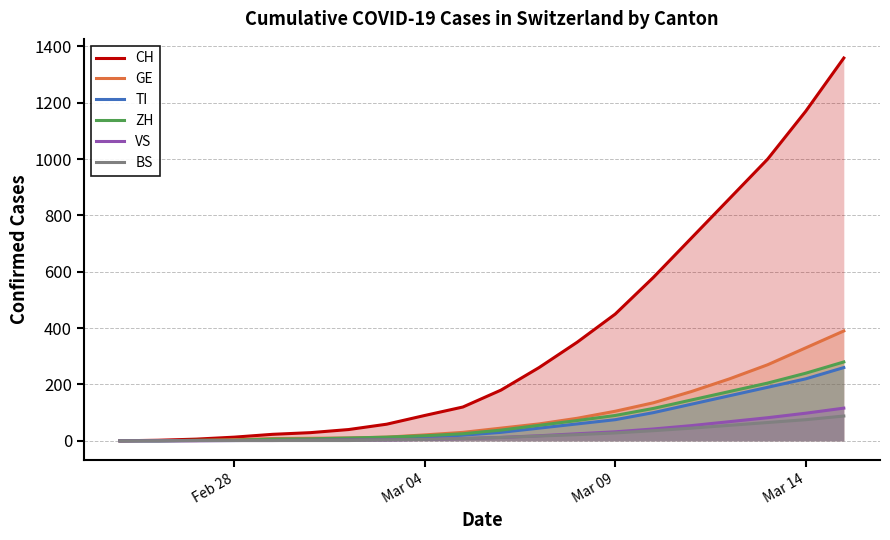

Which series has the largest range (max minus min)?

CH